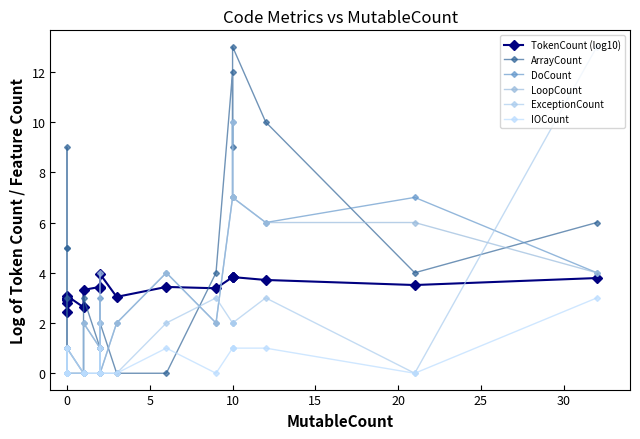

True or false: ArrayCount and ExceptionCount cross at least once.

True